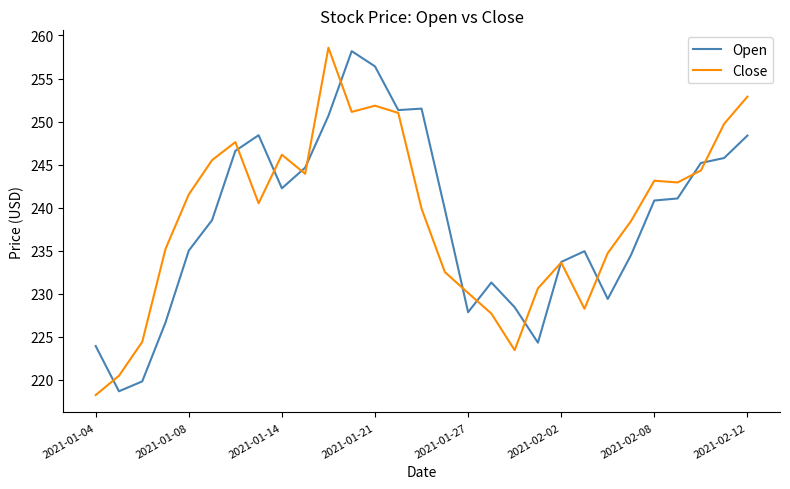

What is the minimum value for Open?

218.6